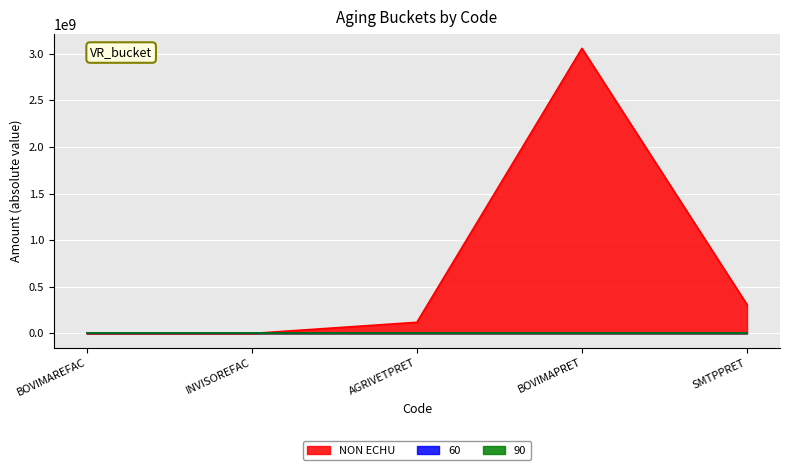

Is it true that NON ECHU equals -208658722 at AGRIVETPRET?

False